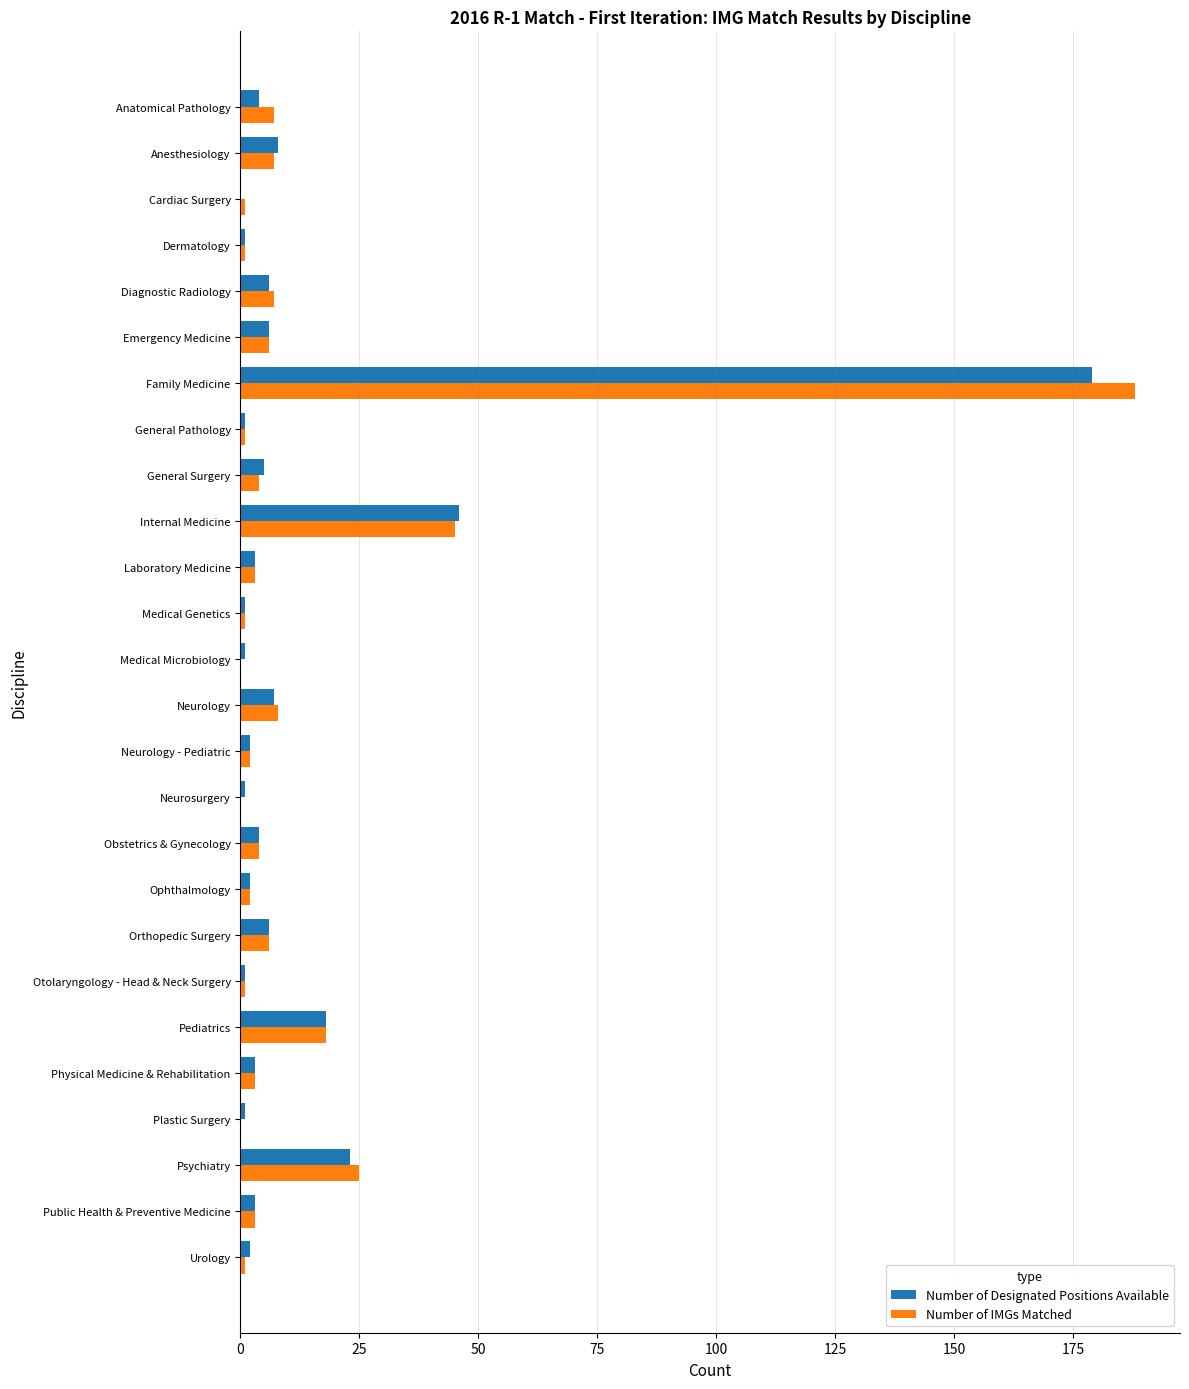

What is the average value of the Number of IMGs Matched series?

13